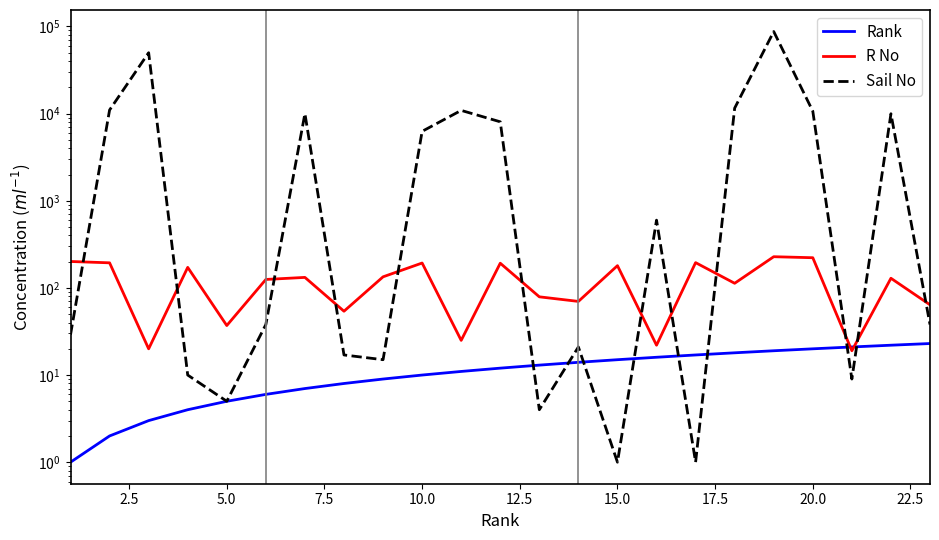

What is the lowest value of the R No series?

19